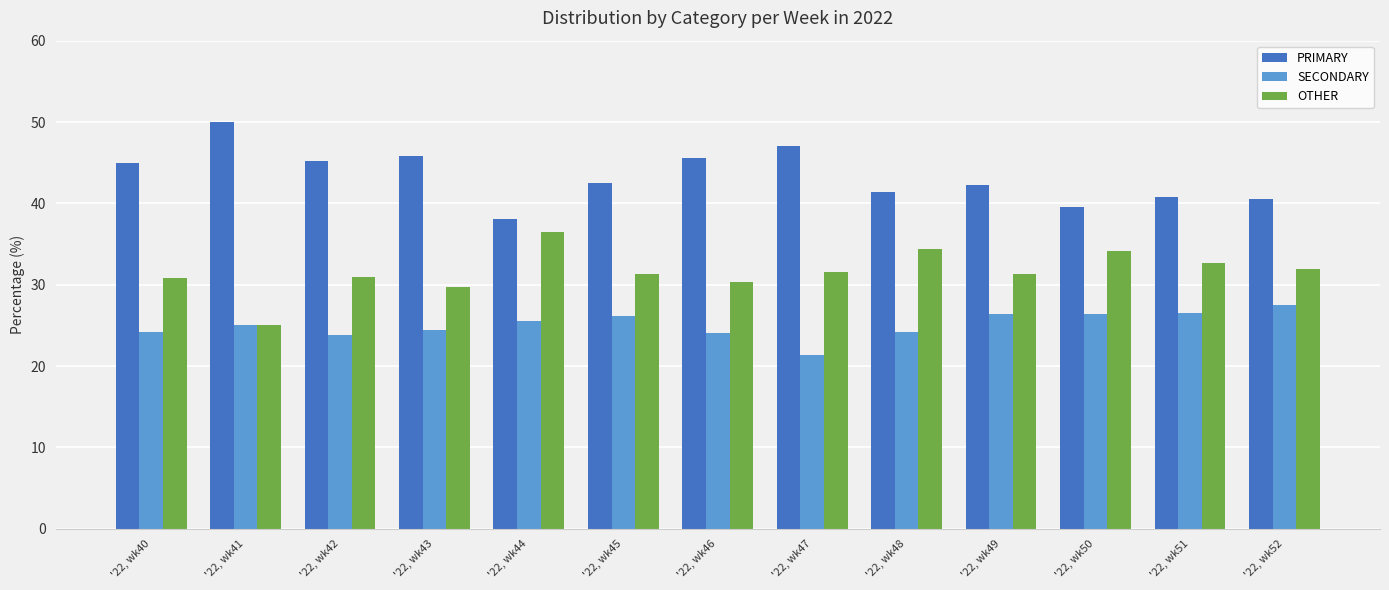

Rank the categories by PRIMARY value from highest to lowest.

'22, wk41, '22, wk47, '22, wk43, '22, wk46, '22, wk42, '22, wk40, '22, wk45, '22, wk49, '22, wk48, '22, wk51, '22, wk52, '22, wk50, '22, wk44